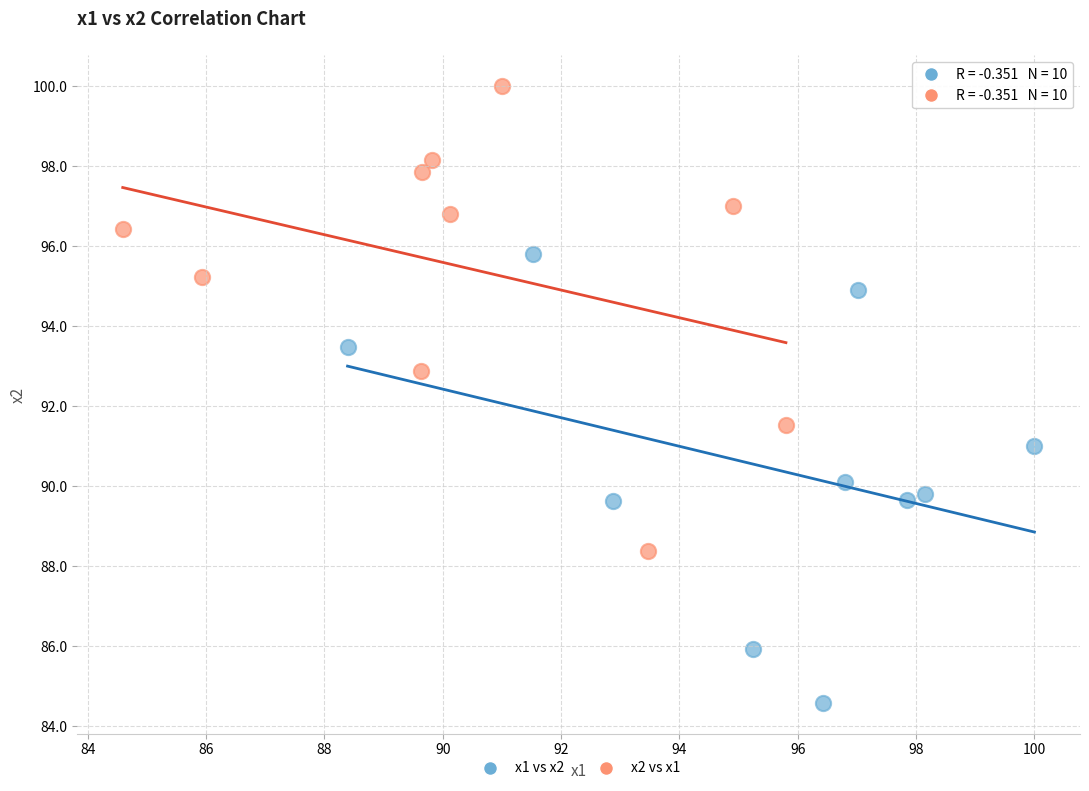

Which series reaches the minimum Y coordinate?

x1 vs x2